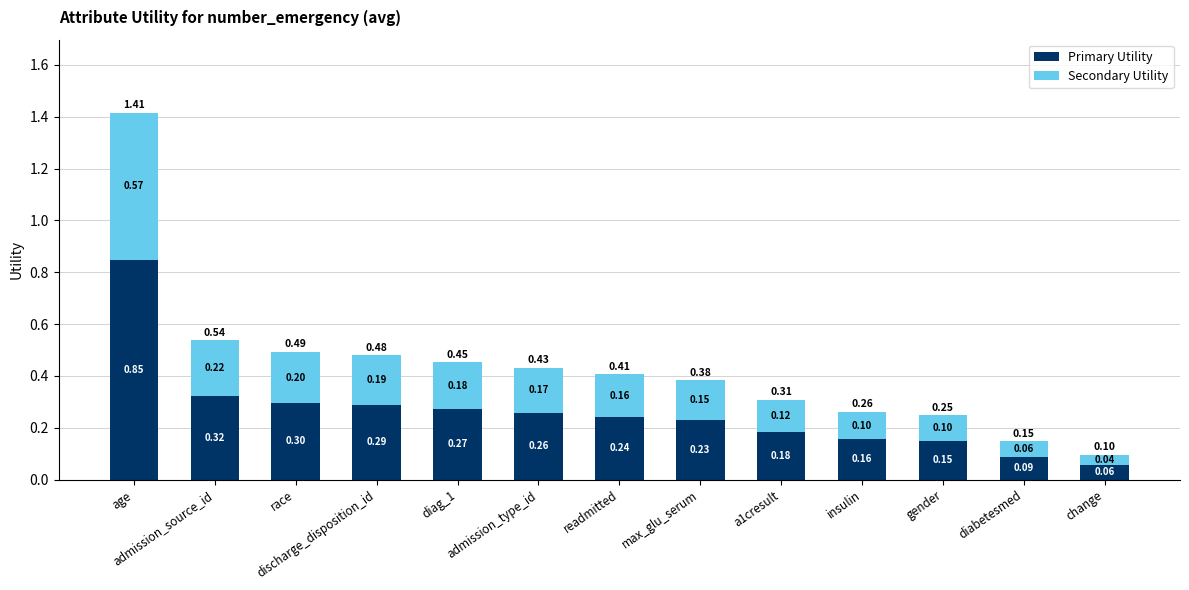

How many bars are there in total?

13